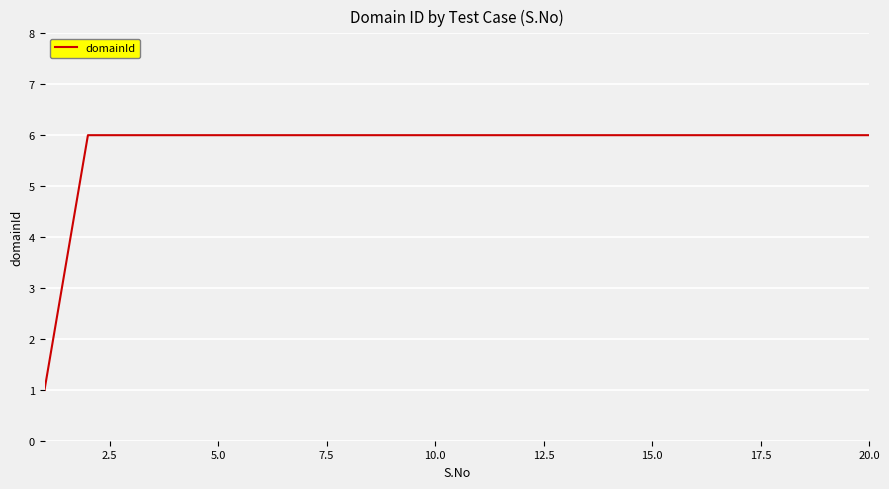

What is the smallest value displayed?

1